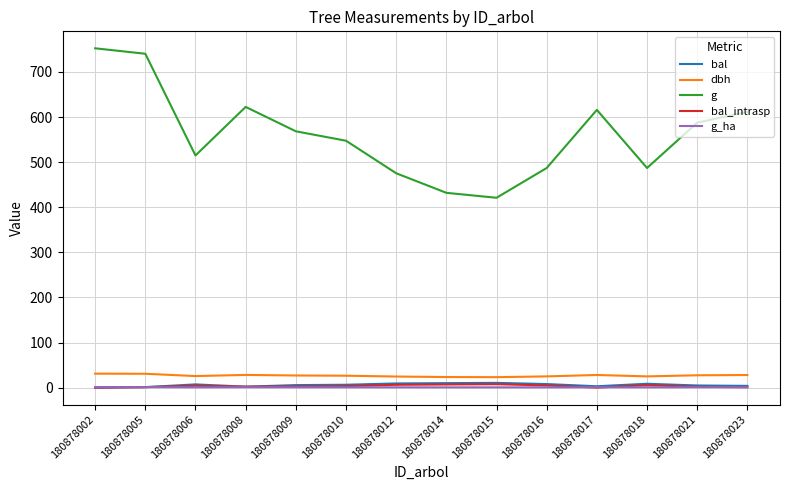

How many lines are shown in the chart?

5